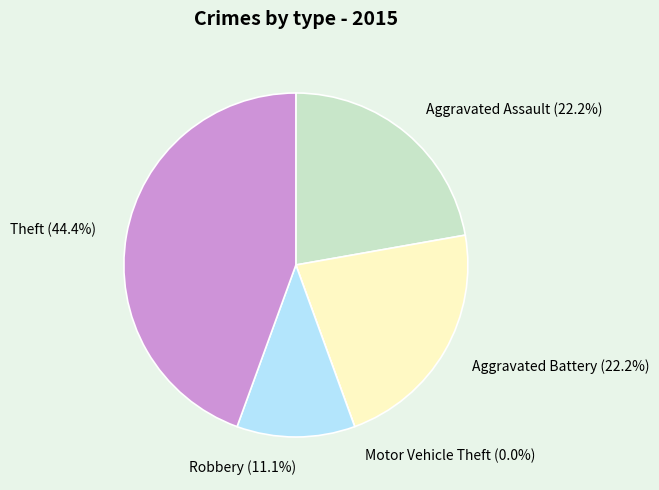

Does any single category account for the majority?

No